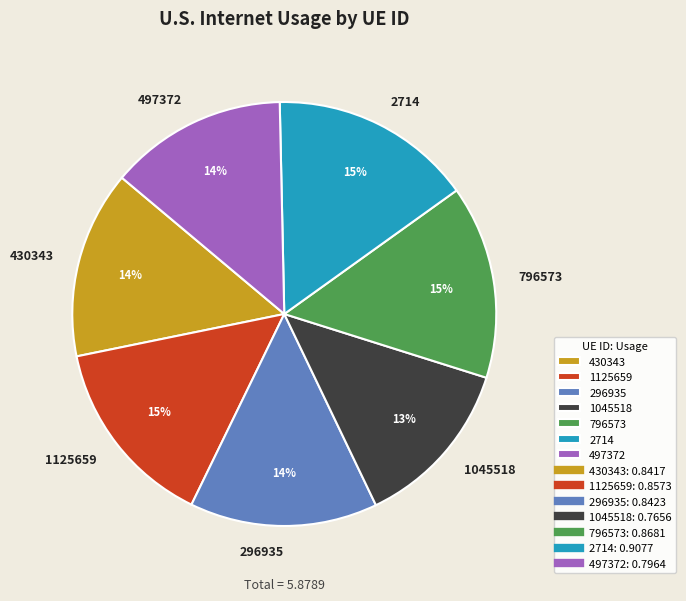

To the nearest percent, what is the combined percentage of 1125659 and 430343?

29%